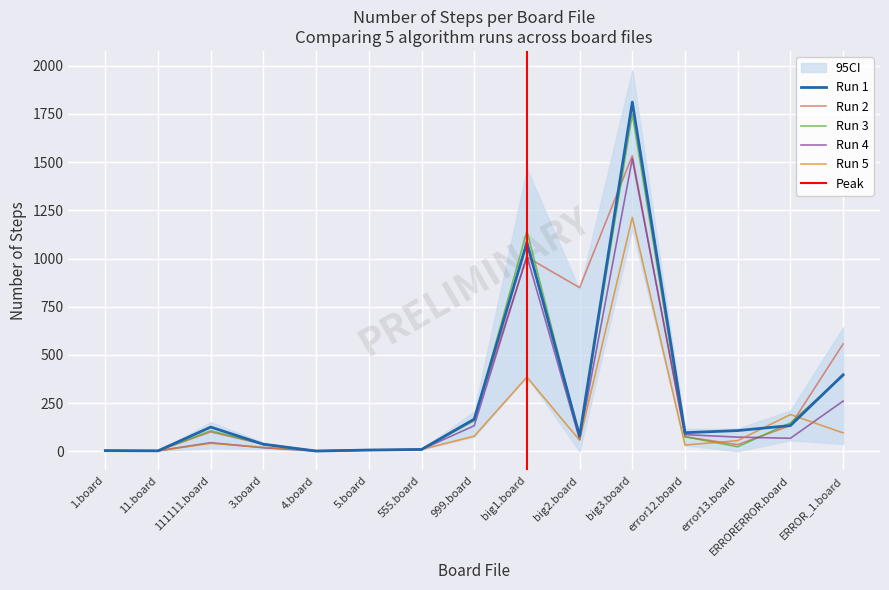

Where is Run 2 nearest to the value 767?

big2.board